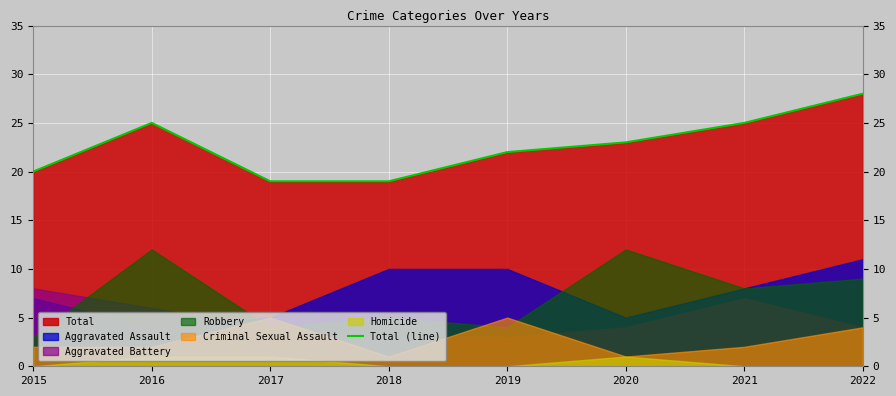

What is the difference between the second highest and minimum values?

6